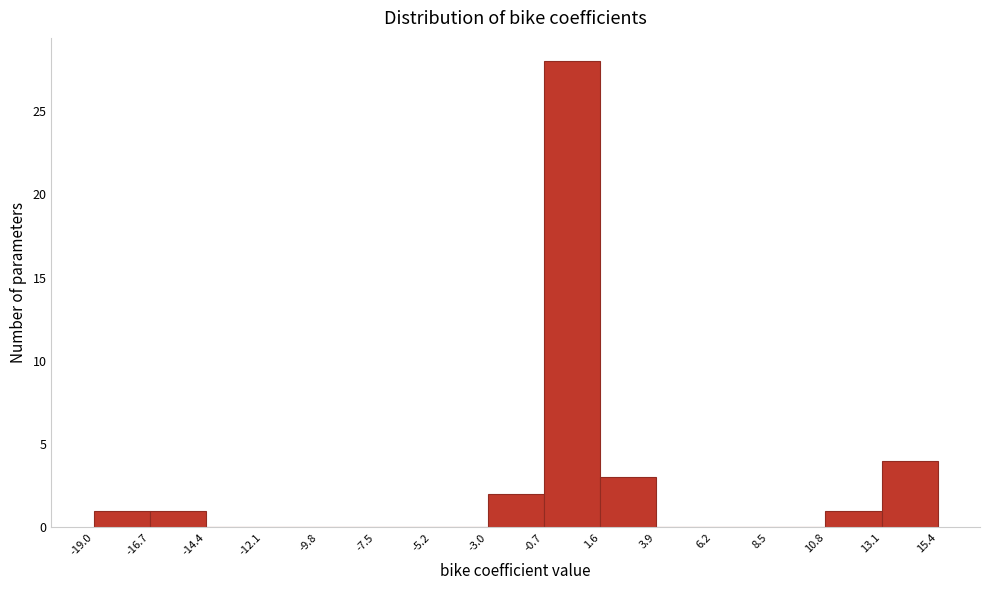

Reading left to right, list every bar in this chart as the range it spans on the x-axis followed by its height. The values are not printed on the chart, so give them approximately, as read against the axis.

-19.0 to -16.7: 1
-16.7 to -14.4: 1
-14.4 to -12.1: 0
-12.1 to -9.8: 0
-9.8 to -7.5: 0
-7.5 to -5.2: 0
-5.2 to -3.0: 0
-3.0 to -0.7: 2
-0.7 to 1.6: 28
1.6 to 3.9: 3
3.9 to 6.2: 0
6.2 to 8.5: 0
8.5 to 10.8: 0
10.8 to 13.1: 1
13.1 to 15.4: 4